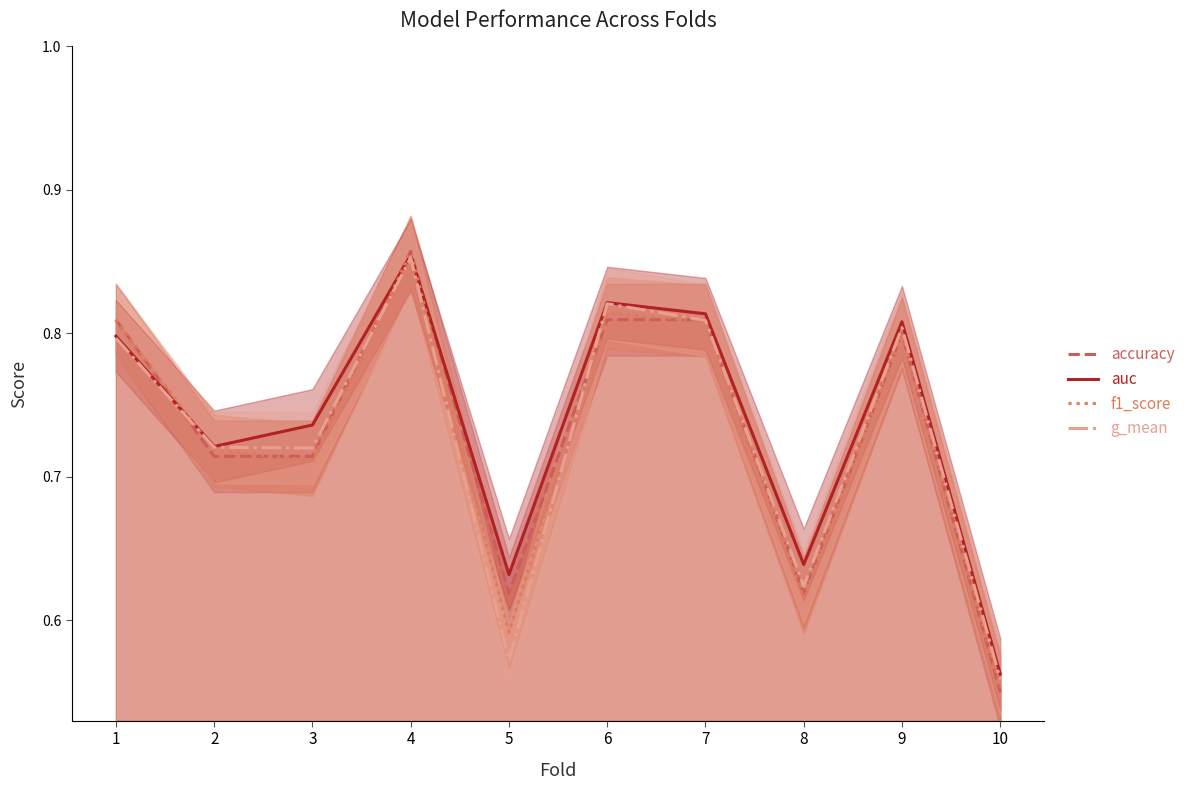

The value of g_mean at 2 is 0.5. True or false?

False